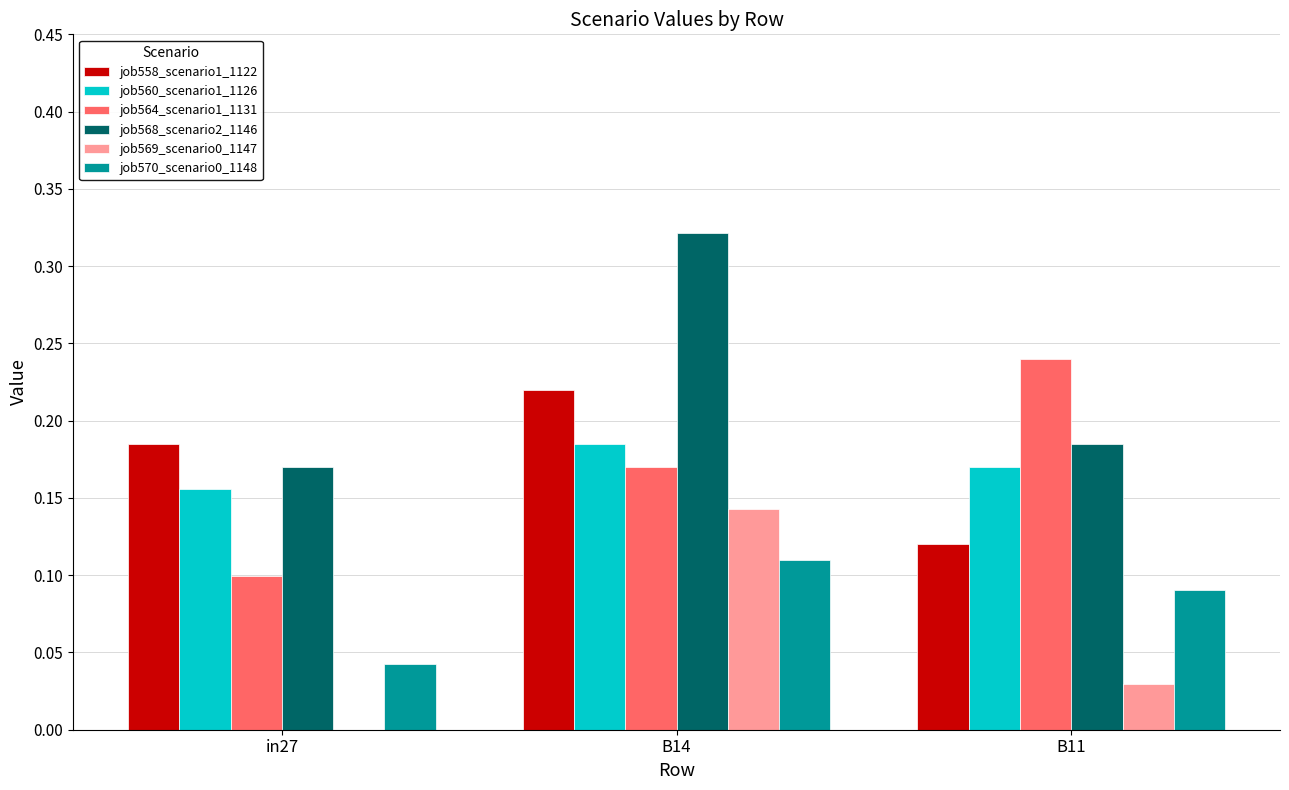

At which category is the sum across all series the highest?

B14